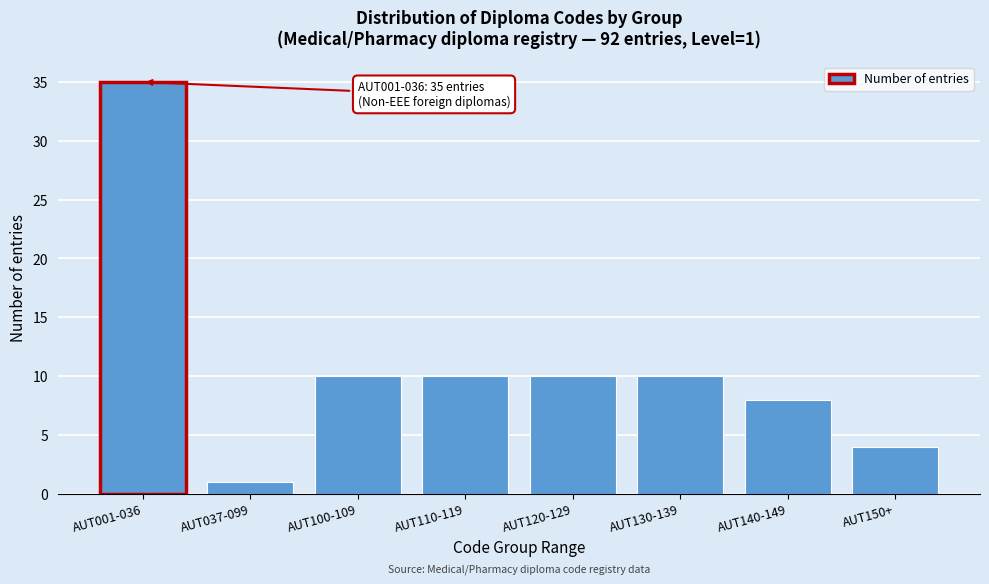

Reading right to left, what are all the values shown in this chart?

4	8	10	10	10	10	1	35